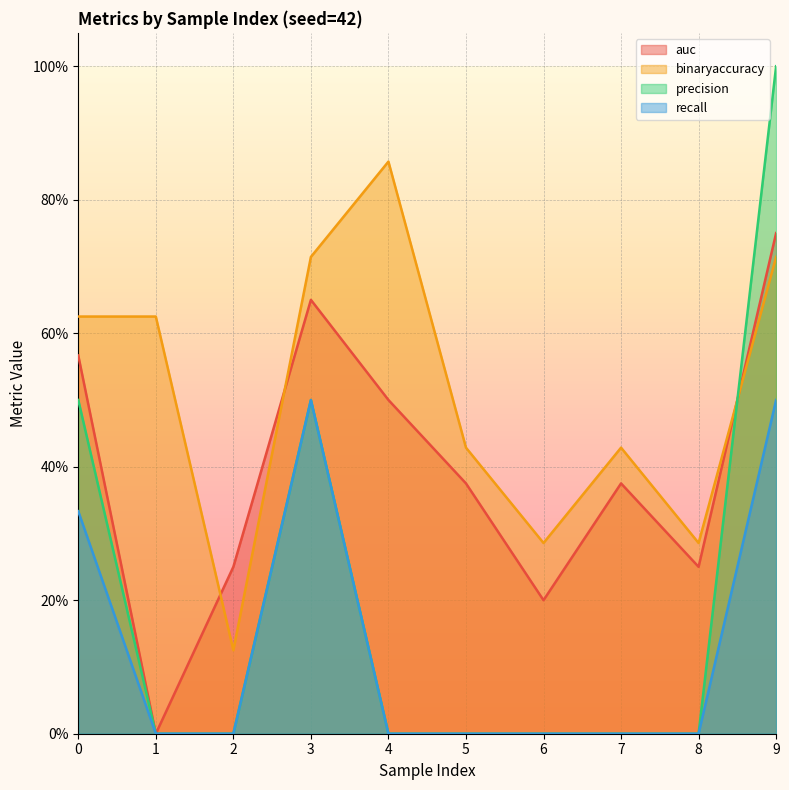

What are all the series names shown in the legend?

auc, binaryaccuracy, precision, recall